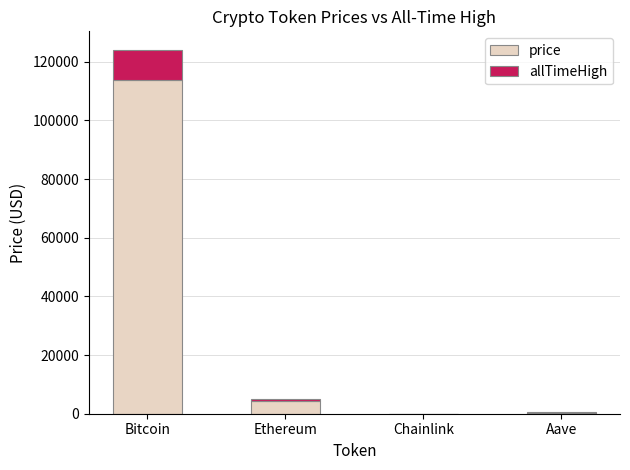

Read the price value at Bitcoin.

113838.0